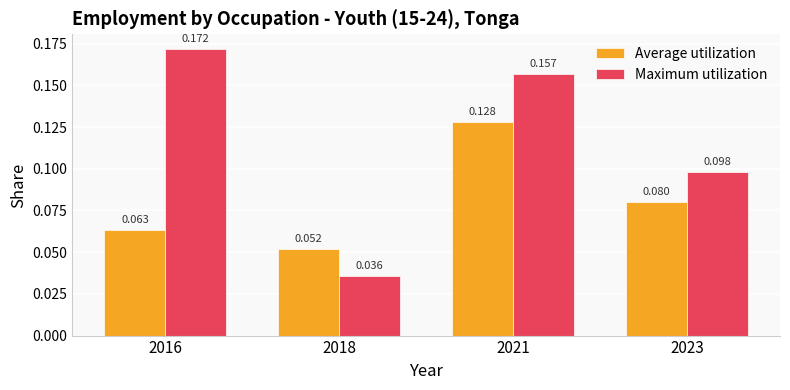

How many data points does each series have?

4